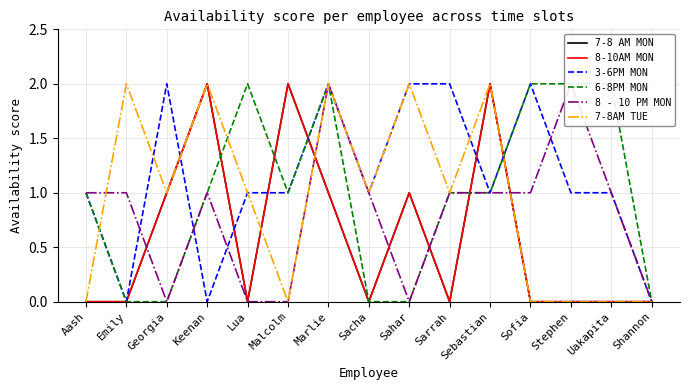

The value of 8-10AM MON at Shannon is 0. True or false?

True